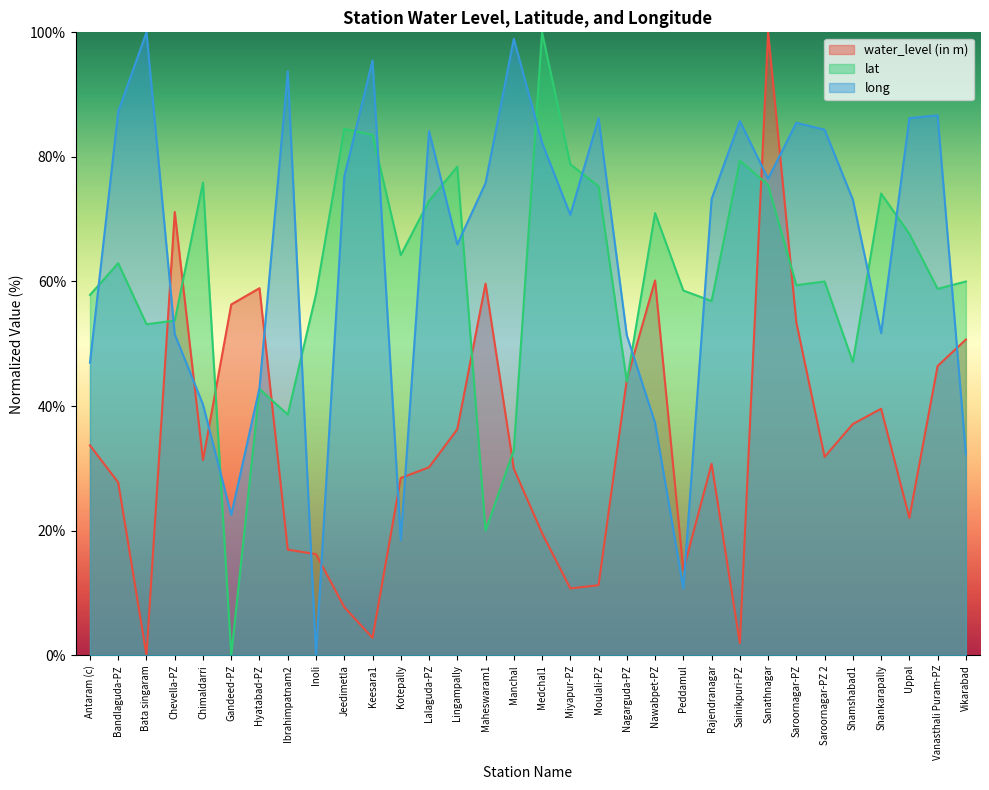

Count the number of categories in the chart.

32